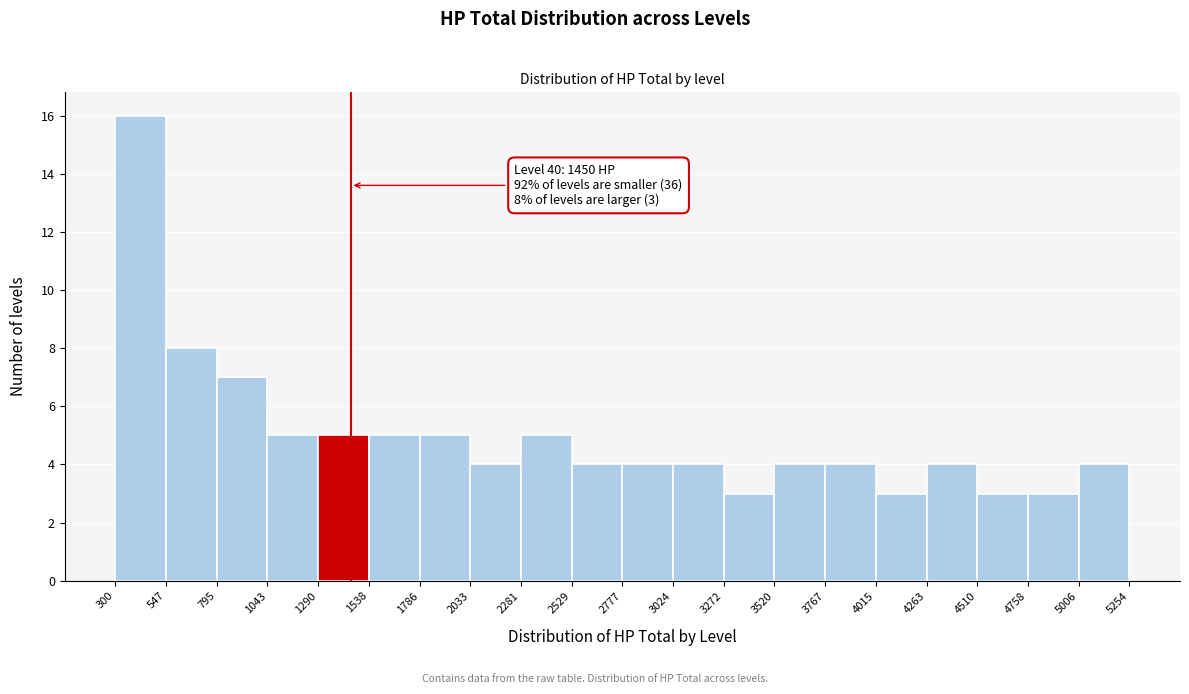

Which range on the x-axis has the tallest bar?

300 to 547